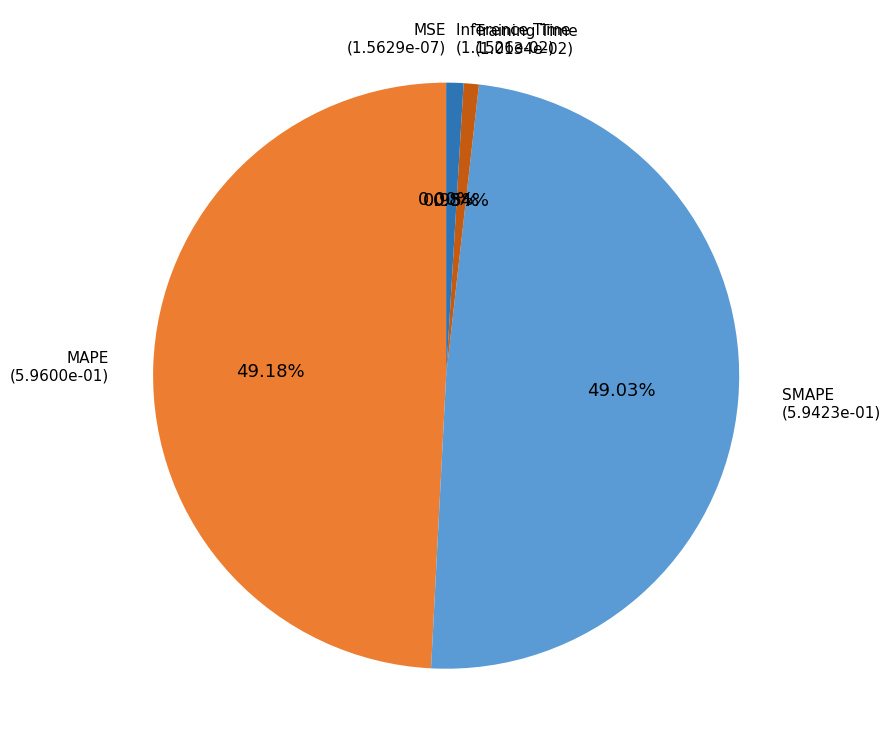

What percentage is the SMAPE slice, to the nearest percent?

49%